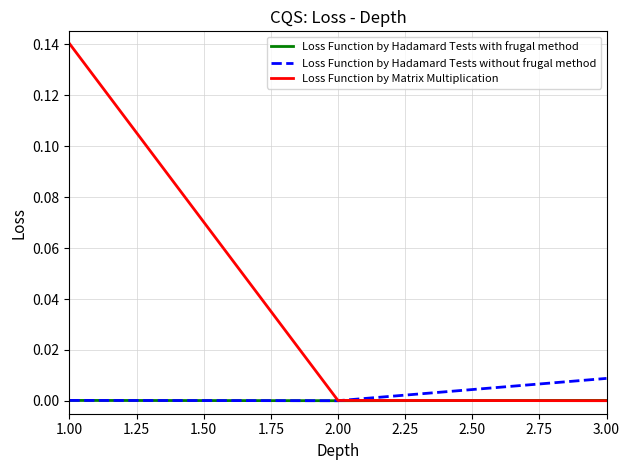

List the series in order of their peak value, highest first.

Loss Function by Matrix Multiplication, Loss Function by Hadamard Tests without frugal method, Loss Function by Hadamard Tests with frugal method